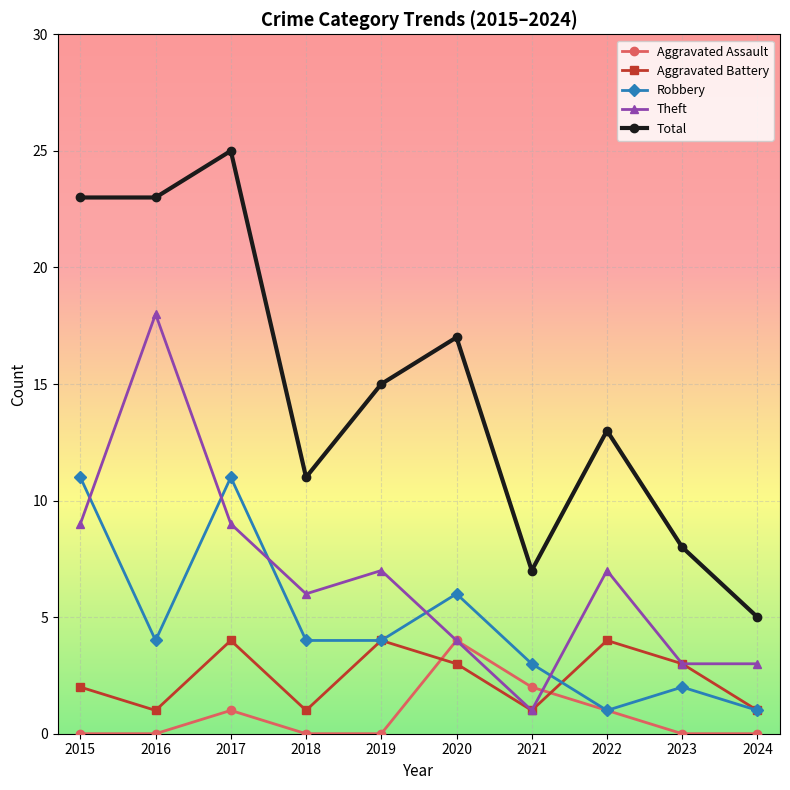

How many times do Theft and Robbery cross each other?

5